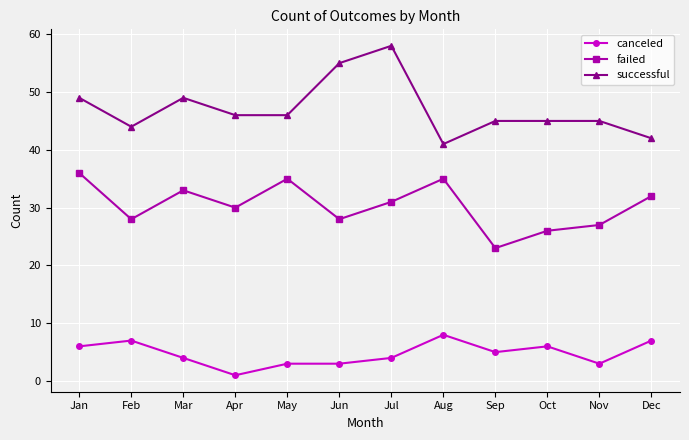

Which series has the largest range (max minus min)?

successful